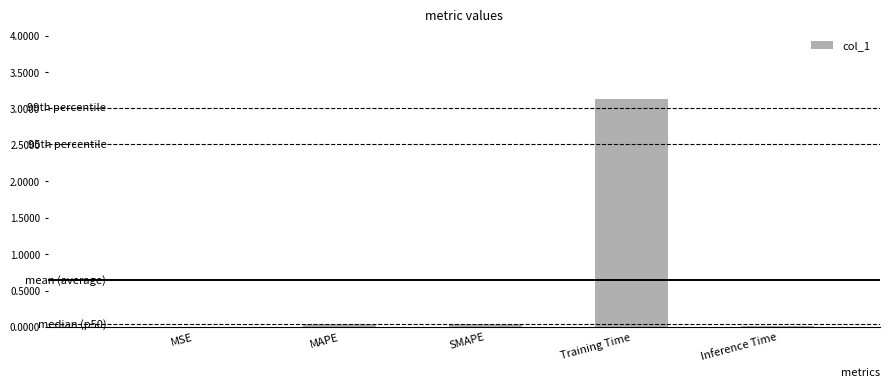

Which label corresponds to the largest value in the chart?

Training Time